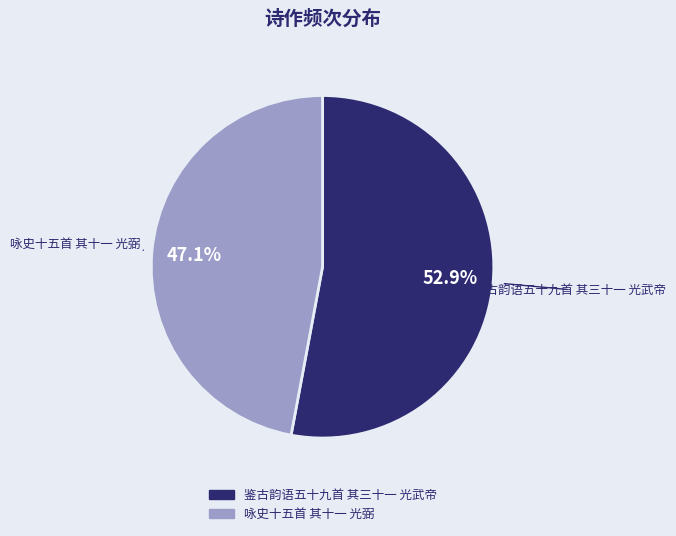

Which slice represents more than half of the pie?

鉴古韵语五十九首 其三十一 光武帝